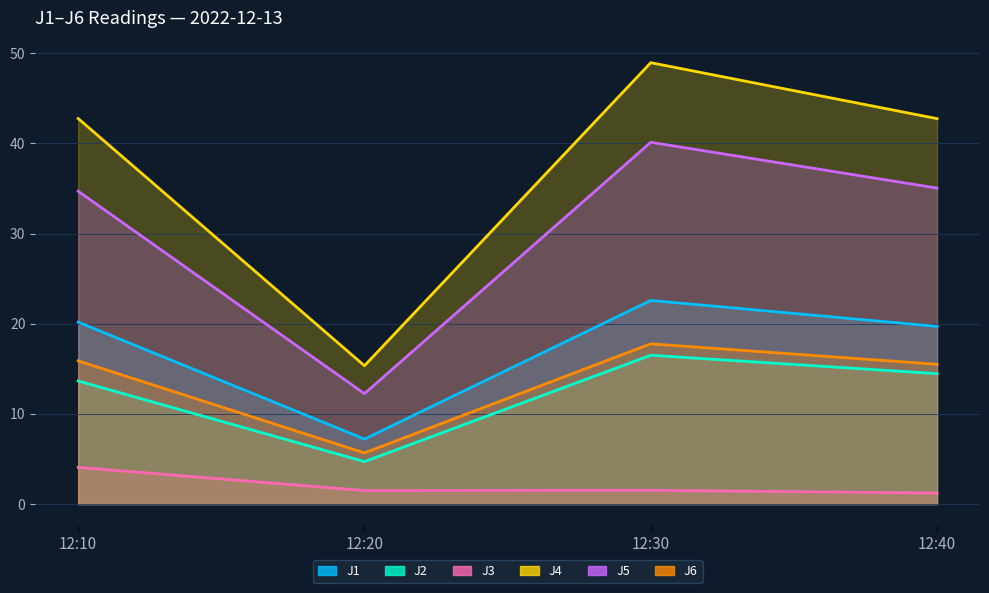

Rank the series by their maximum value, from highest to lowest.

J4, J5, J1, J6, J2, J3